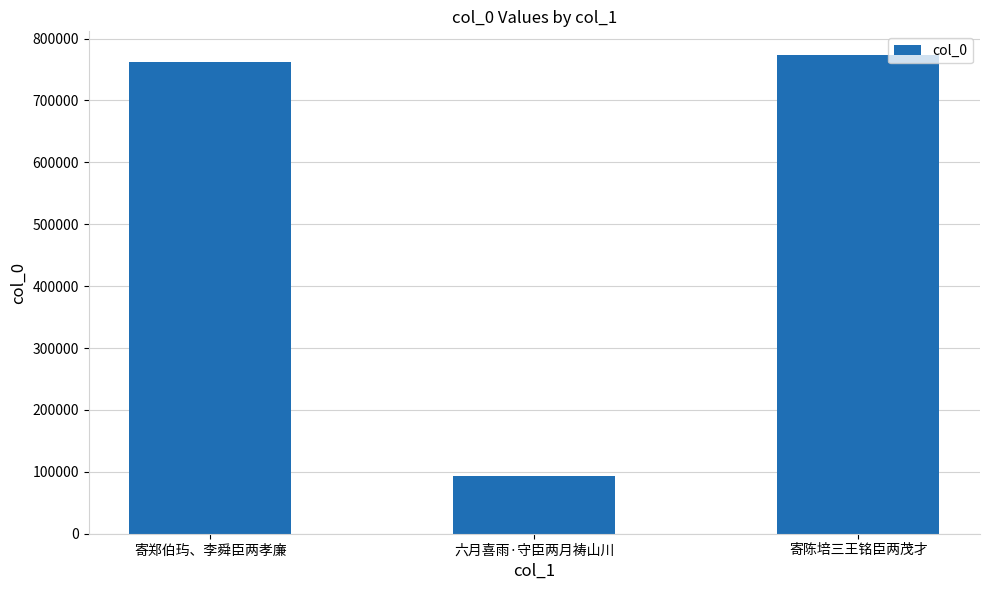

Count the number of categories in the chart.

3